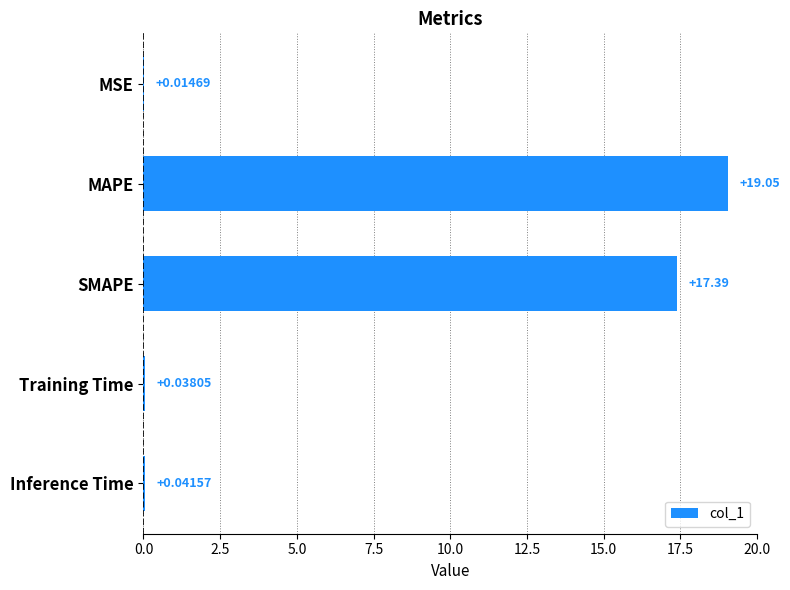

Does the chart contain stacked bars?

No